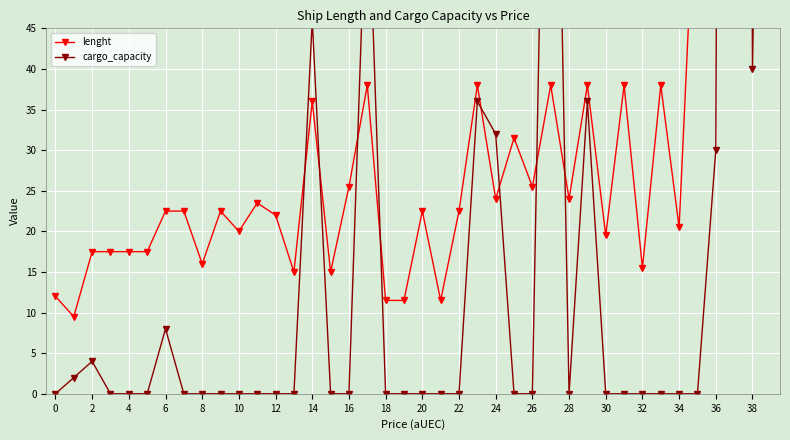

At which category is the sum across all series the highest?

37